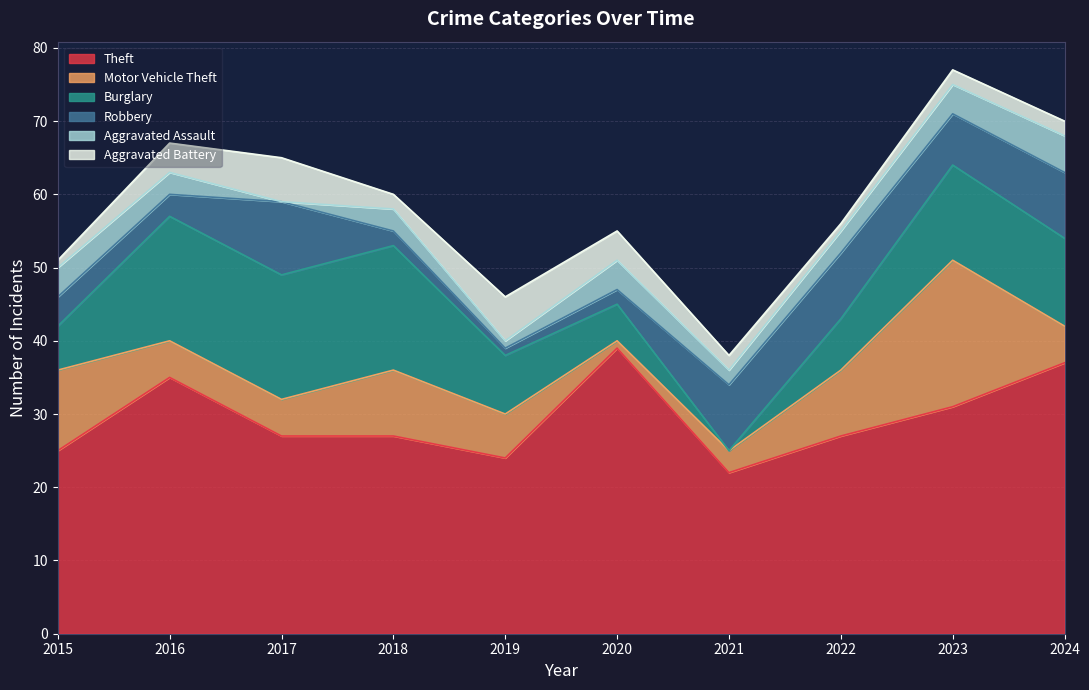

True or false: Theft and Robbery cross at least once.

False